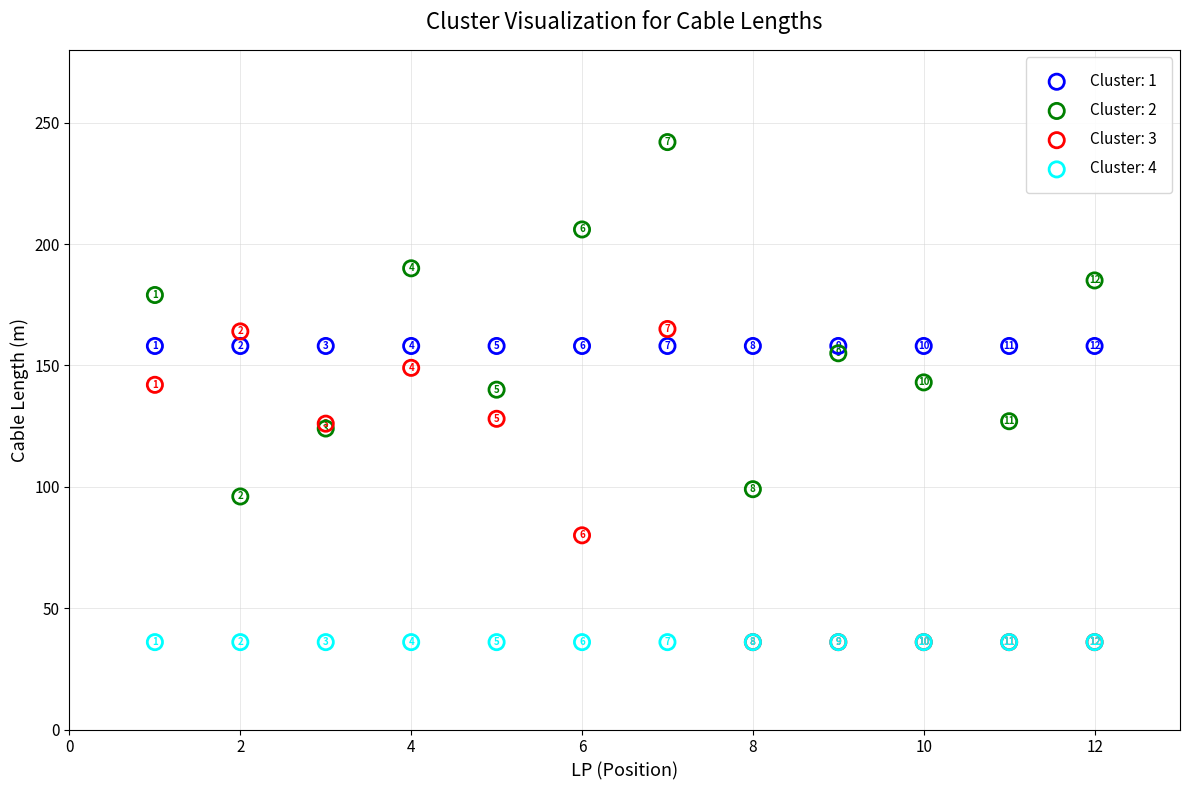

What are all the series names shown in the legend?

Cluster: 1, Cluster: 2, Cluster: 3, Cluster: 4